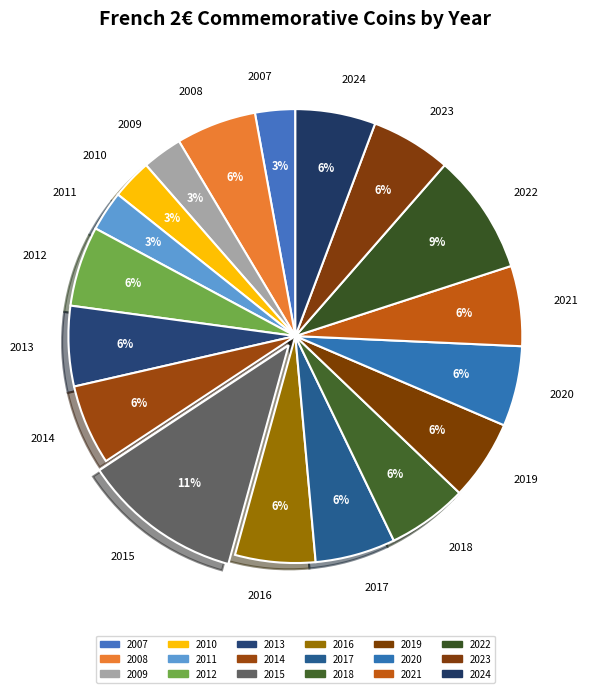

To the nearest percent, what is the average slice percentage?

6%